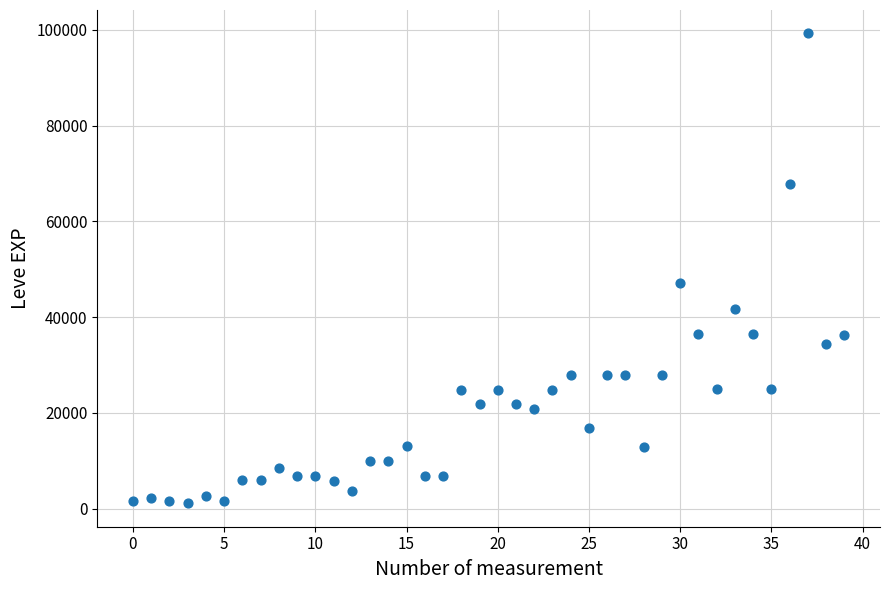

What Y value in the scatter plot is closest to 50190?

47200